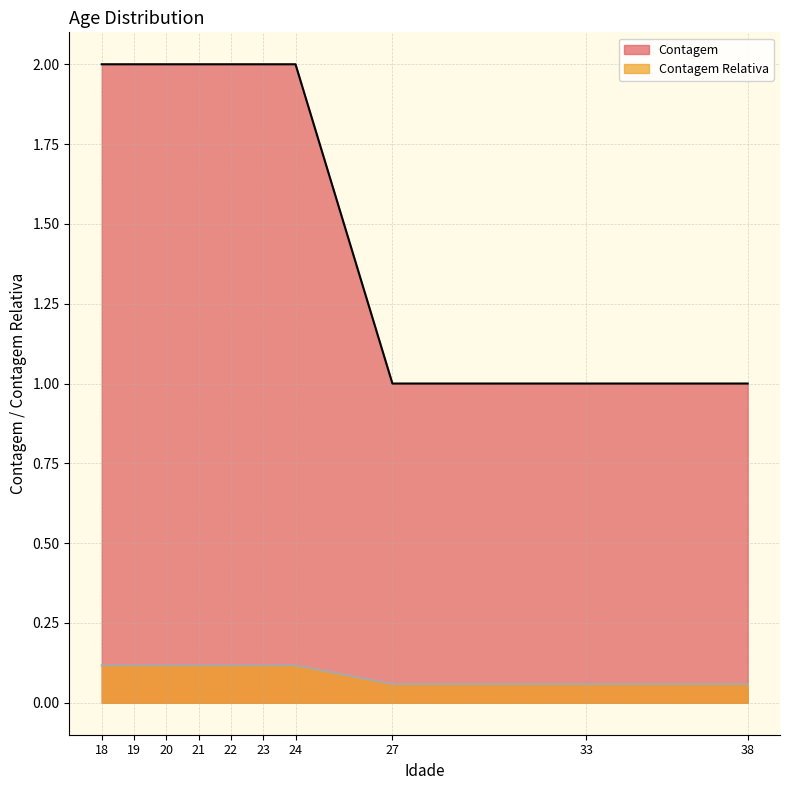

Count the Contagem Relativa values in the range 0 to 1.

10